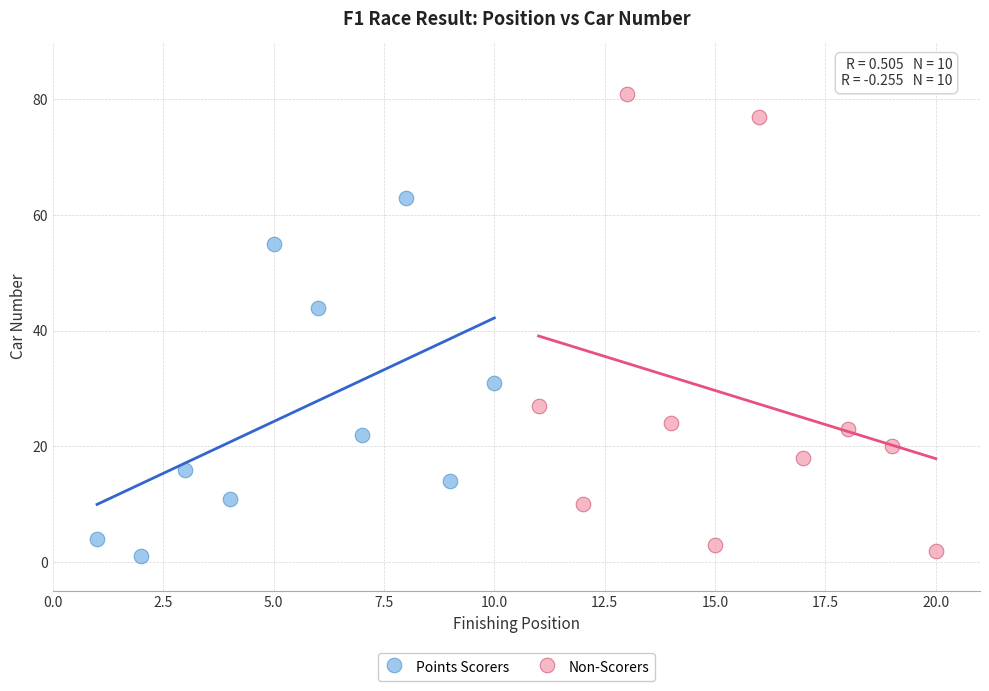

Which series reaches the maximum Y coordinate?

Non-Scorers